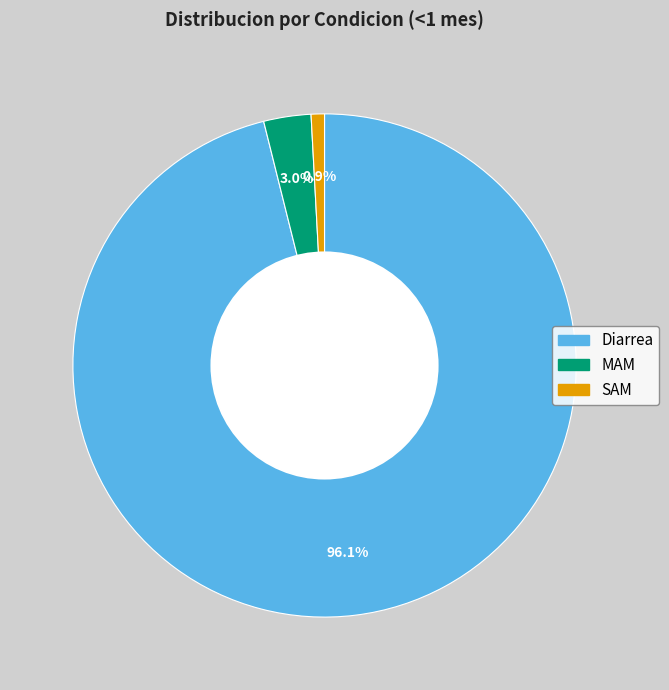

To the nearest percent, what is the average slice percentage?

33%